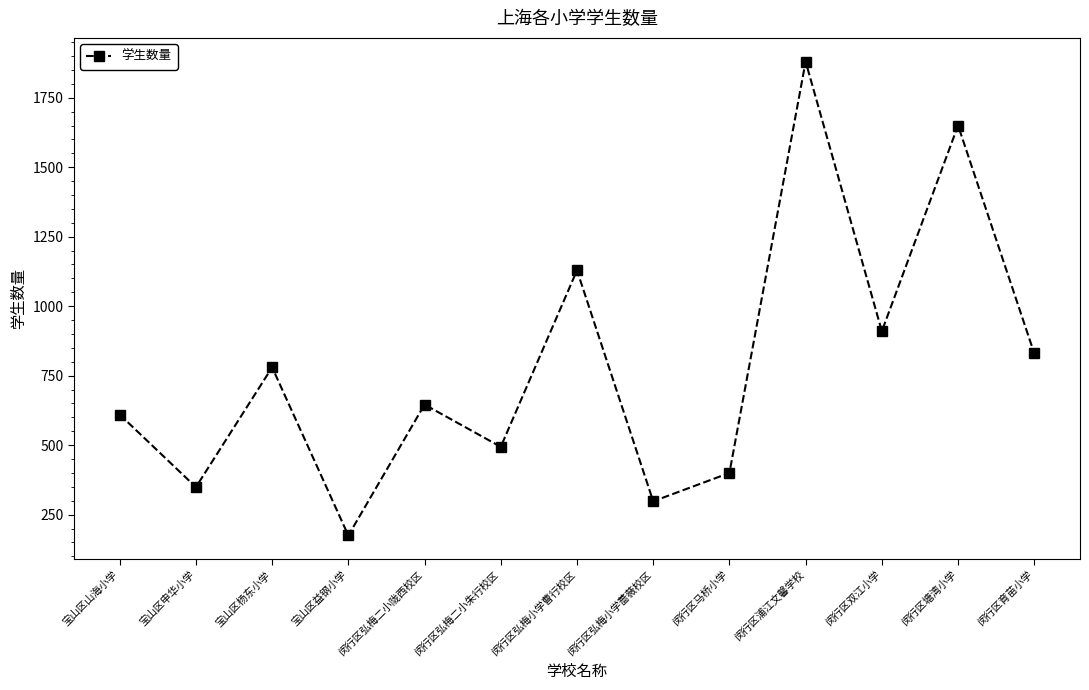

The value at 闵行区弘梅小学蔷薇校区 is 298. True or false?

True